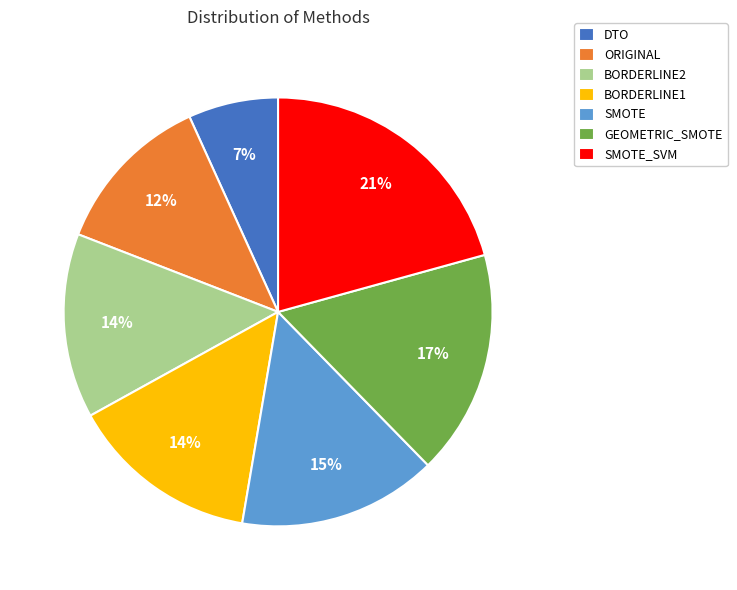

Is there a majority slice in this chart?

No